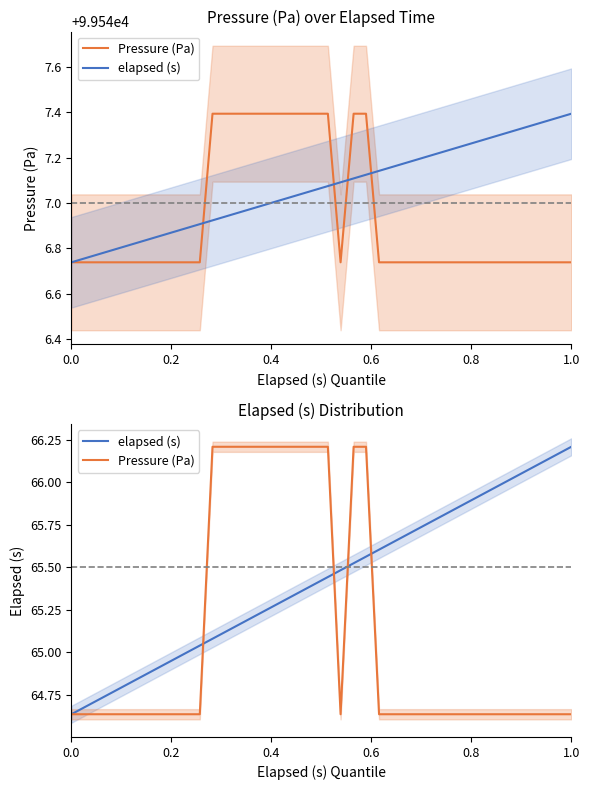

Does the chart have visible grid lines?

No